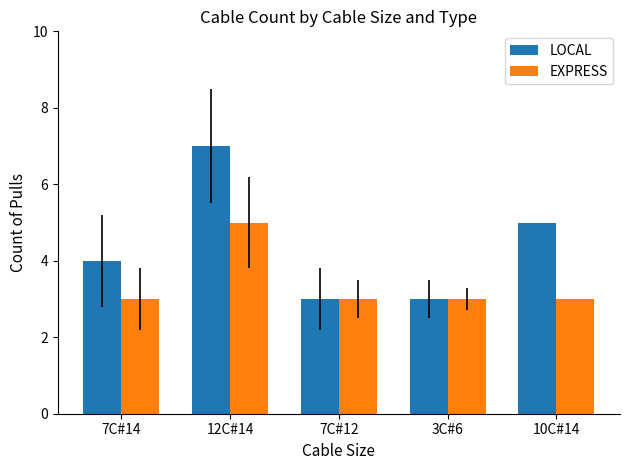

Which series has the largest total across all categories?

LOCAL